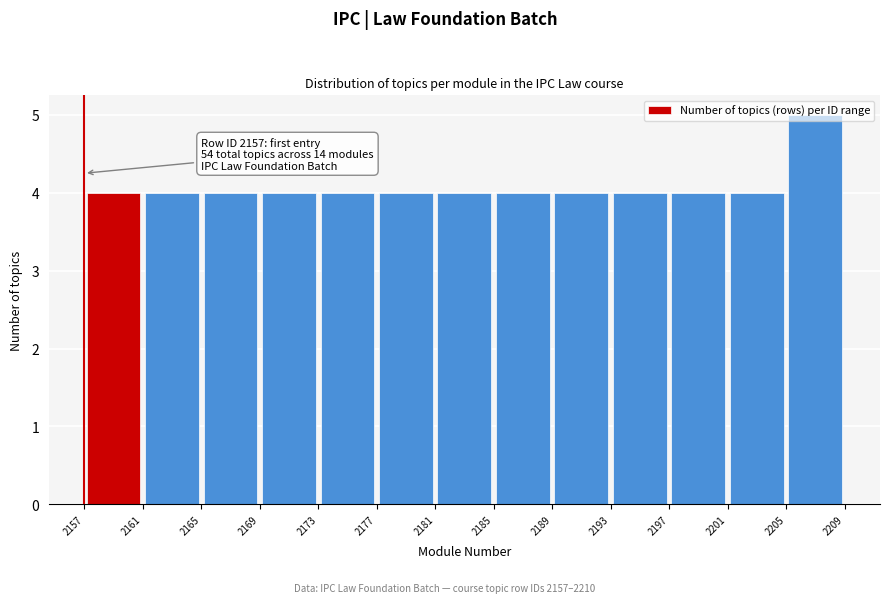

Which range on the x-axis has the tallest bar?

2205 to 2209